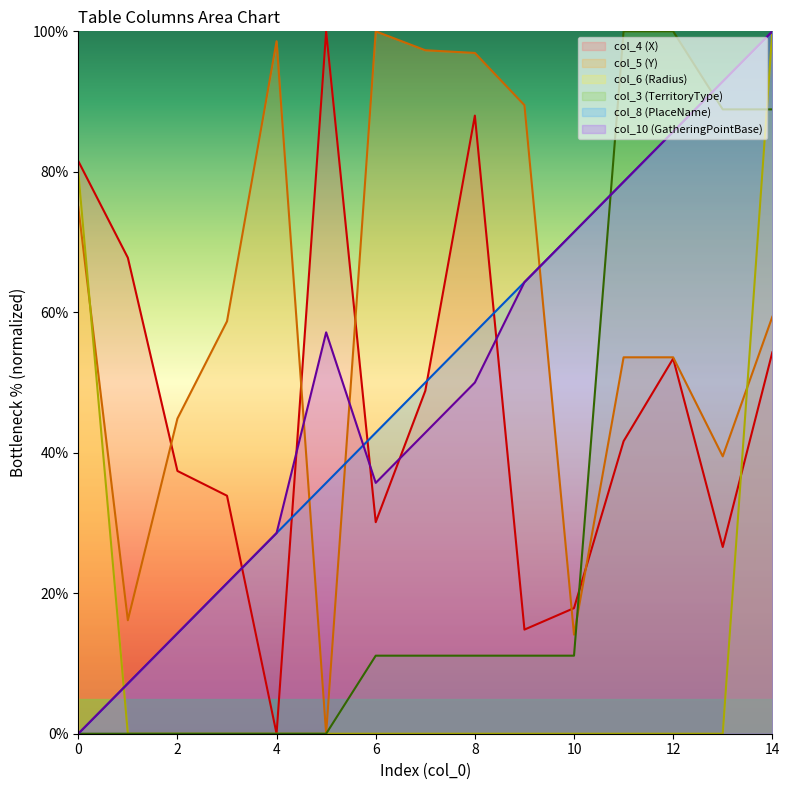

At which category does col_10 reach its first local peak?

5